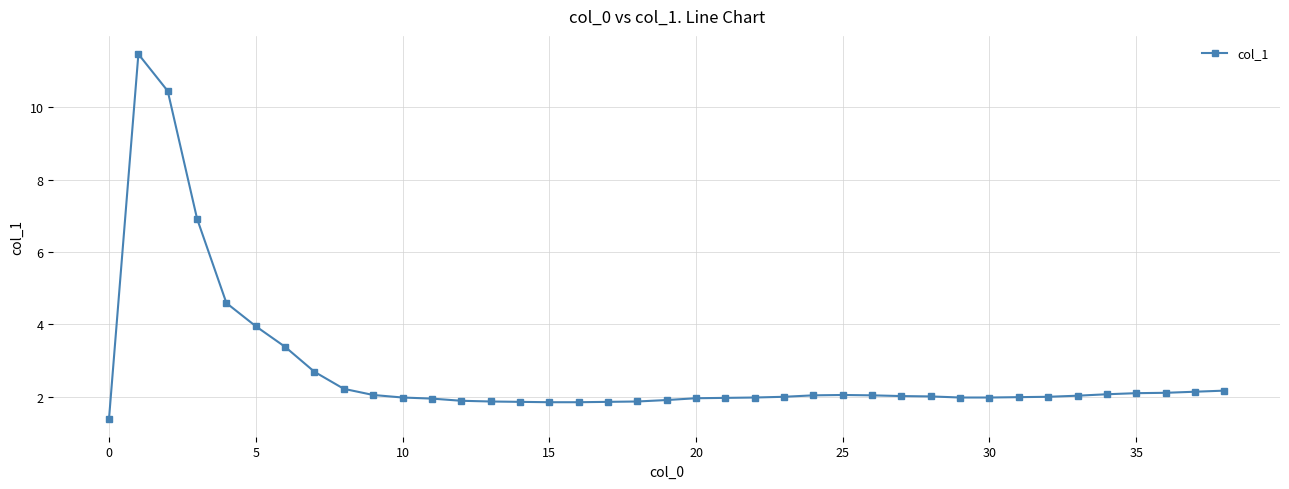

What is the value of the 9th point from the left?

2.2